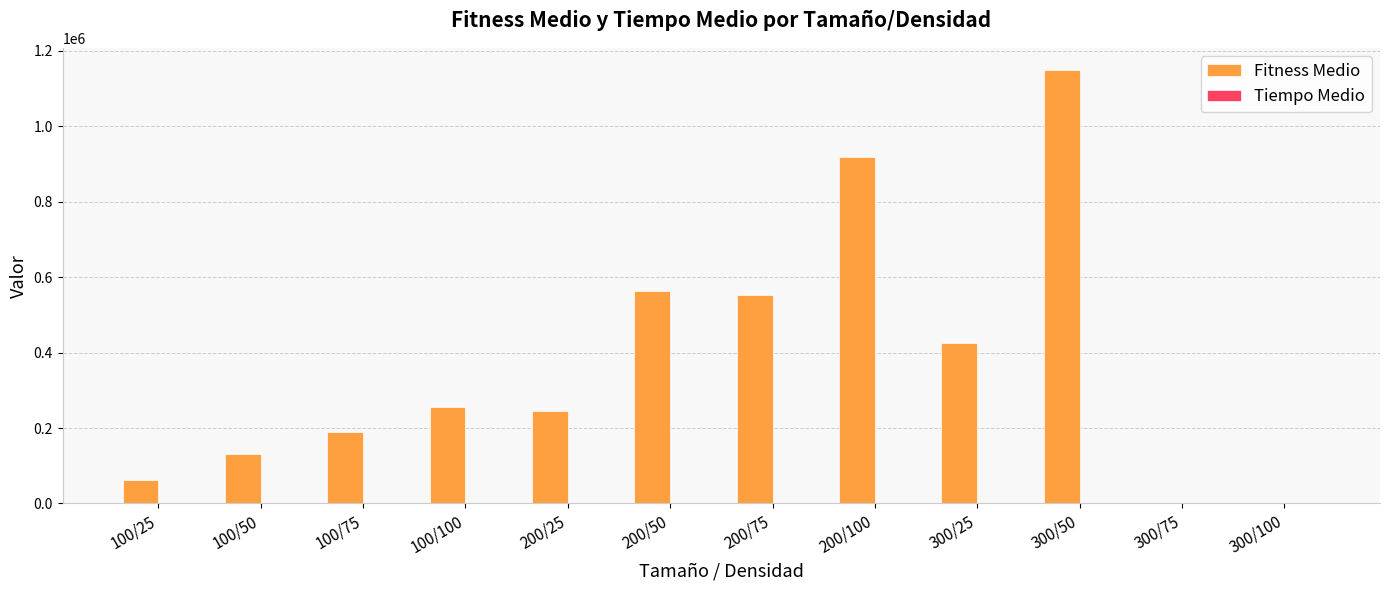

Which series has the largest total across all categories?

Fitness Medio